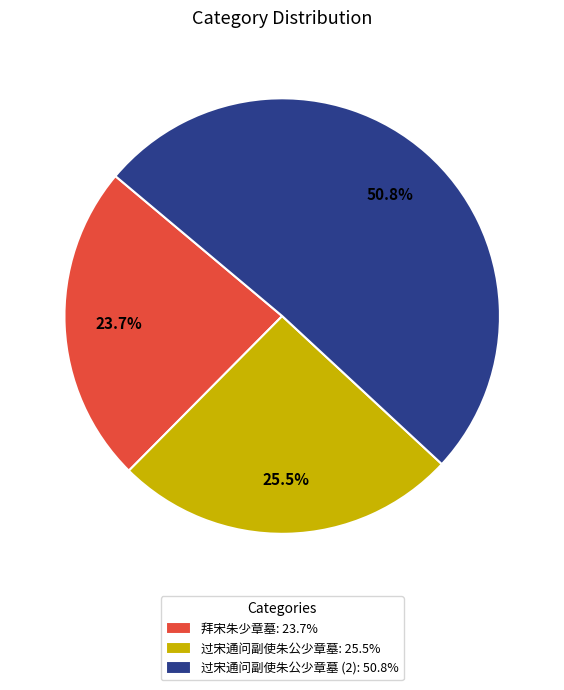

Which slice represents more than half of the pie?

过宋通问副使朱公少章墓 (2): 50.8%